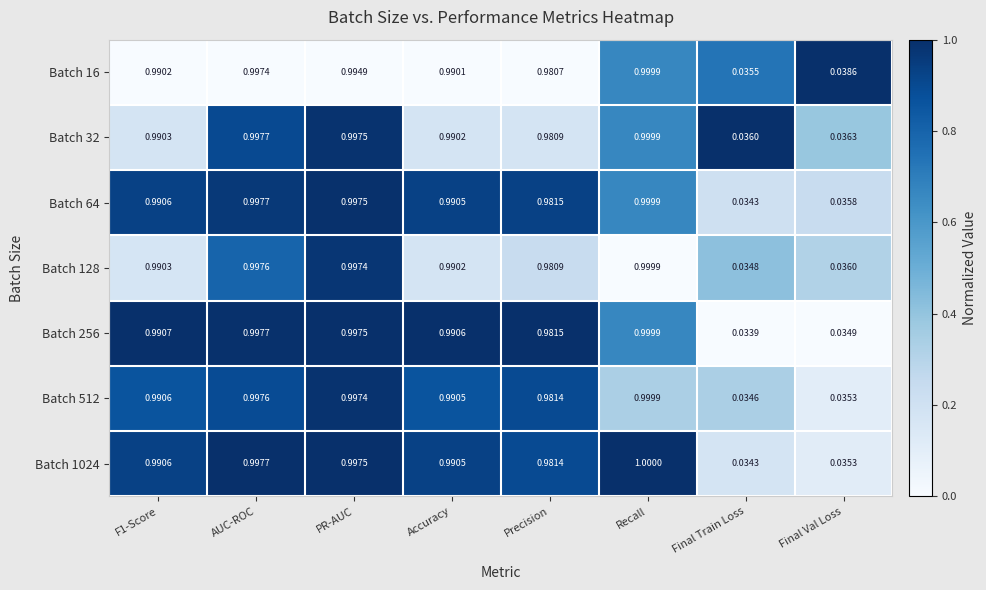

Which label corresponds to the smallest value in the chart?

Final Train Loss